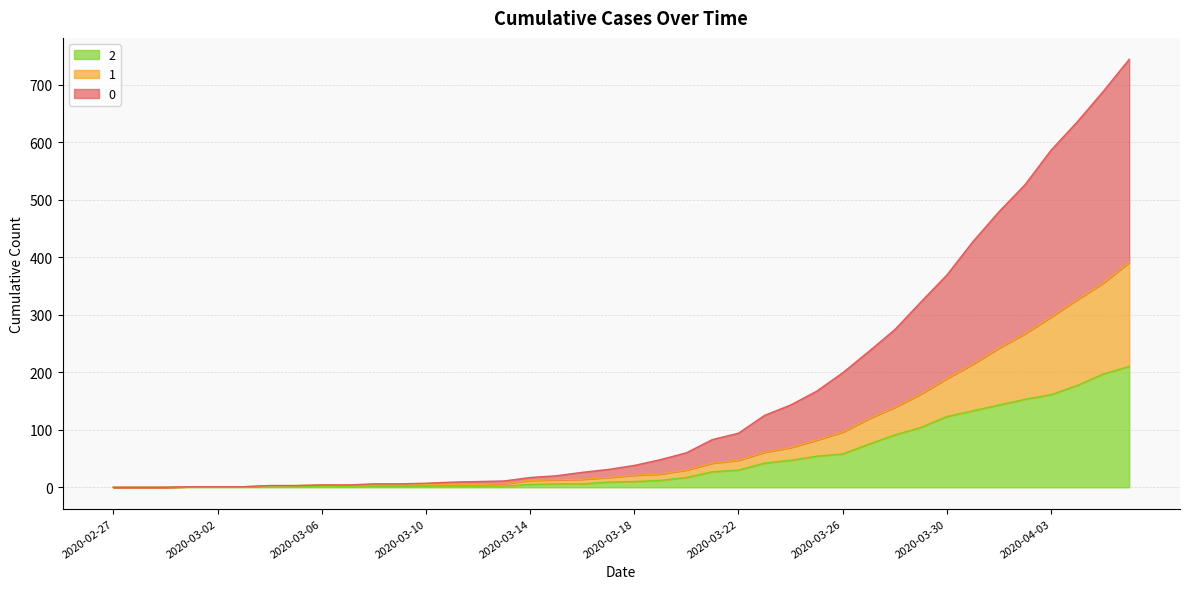

True or false: 0 and 2 cross at least once.

False